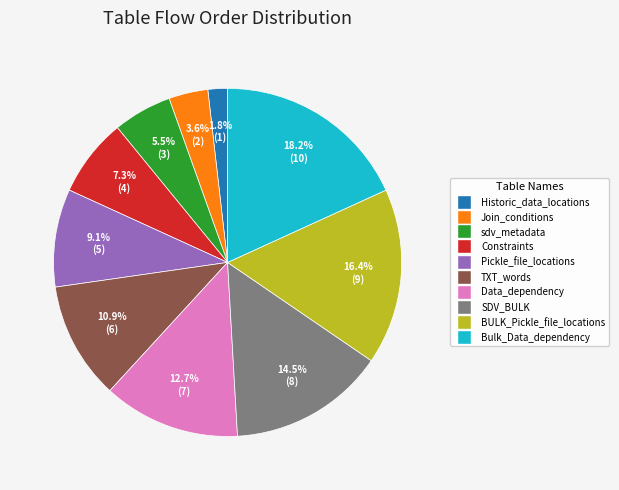

True or false: Pickle_file_locations accounts for 3% of the total.

False